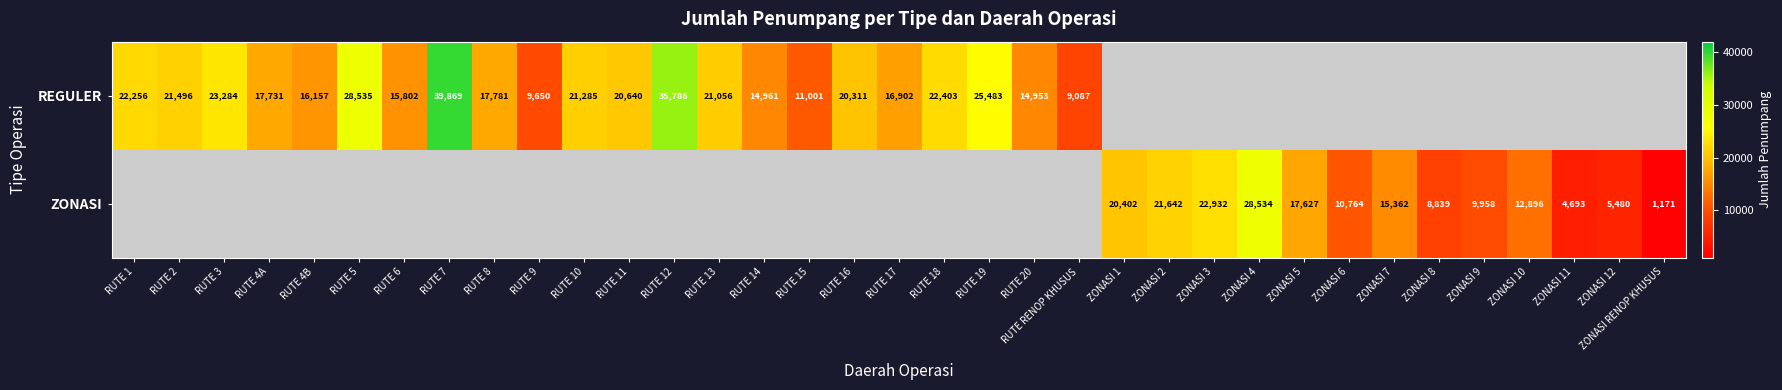

What is the sum of the REGULER values at RUTE 15 and RUTE 3?

34285